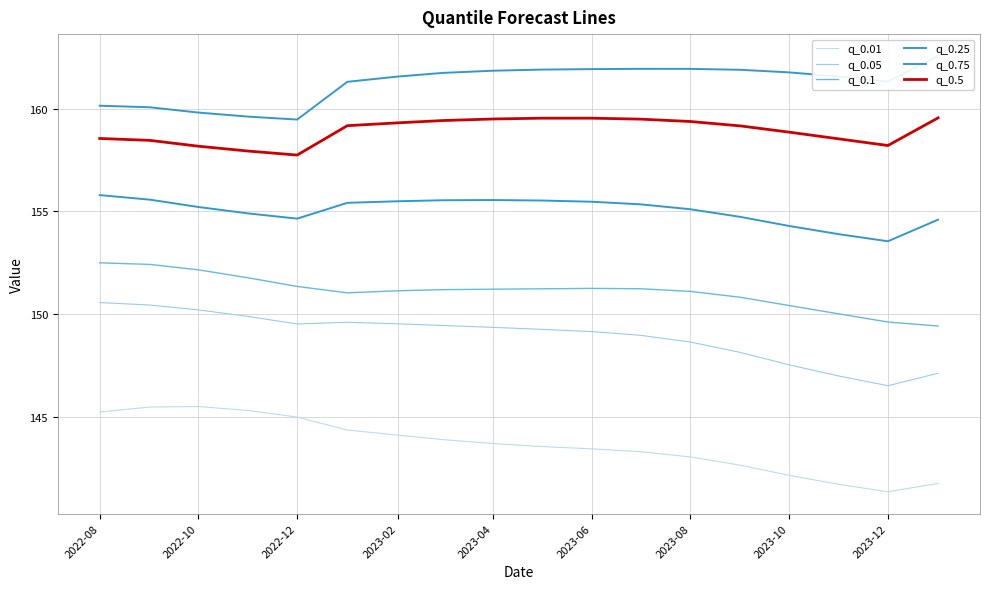

Is it true that q_0.1 equals 30.3 at 2023-12?

False